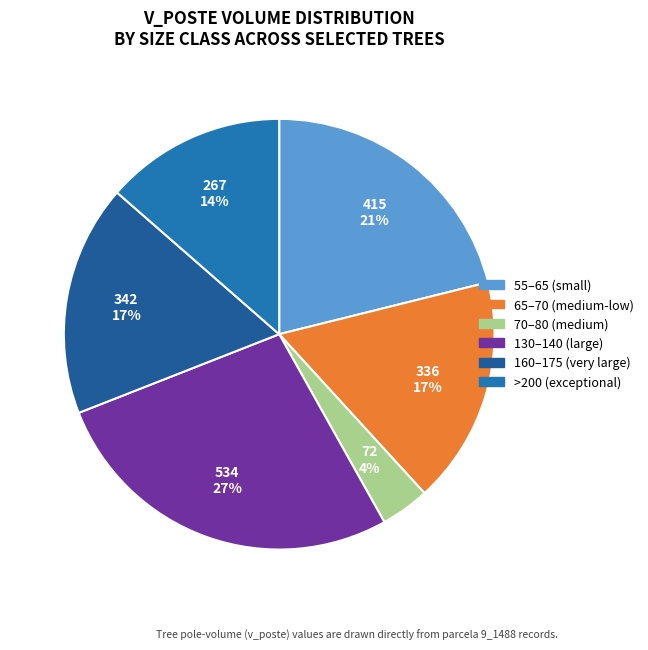

How many slices are in this pie chart?

6